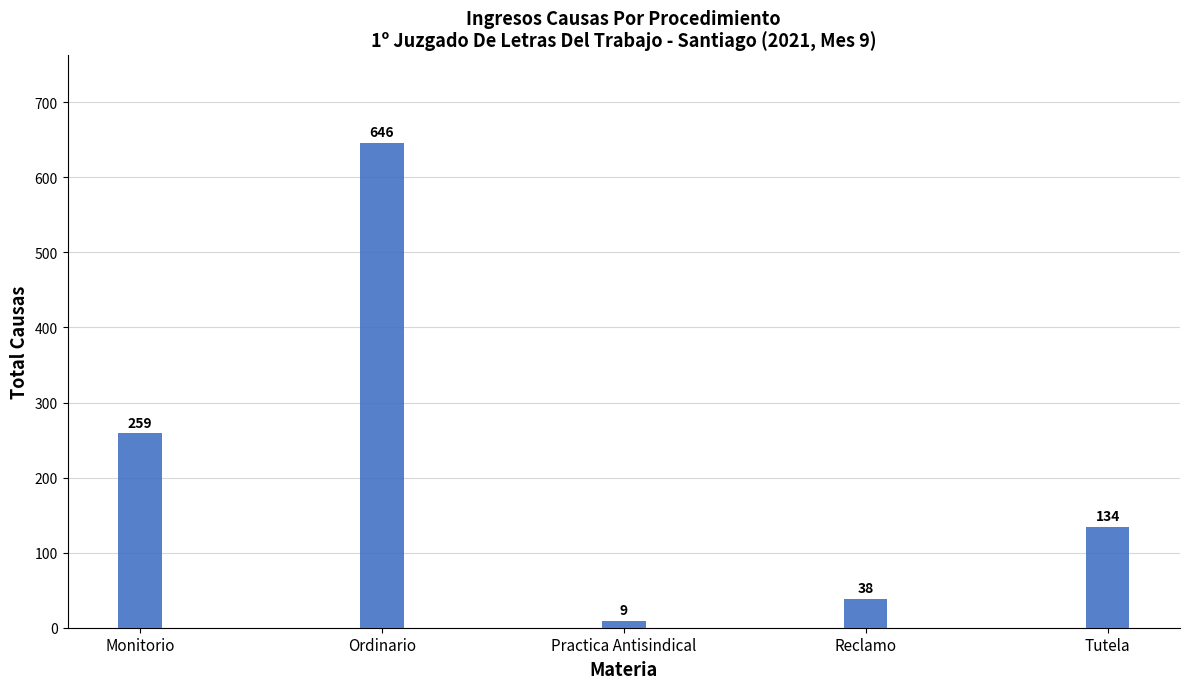

Reading left to right, list all the values displayed in this chart.

Monitorio=259	Ordinario=646	Practica Antisindical=9	Reclamo=38	Tutela=134